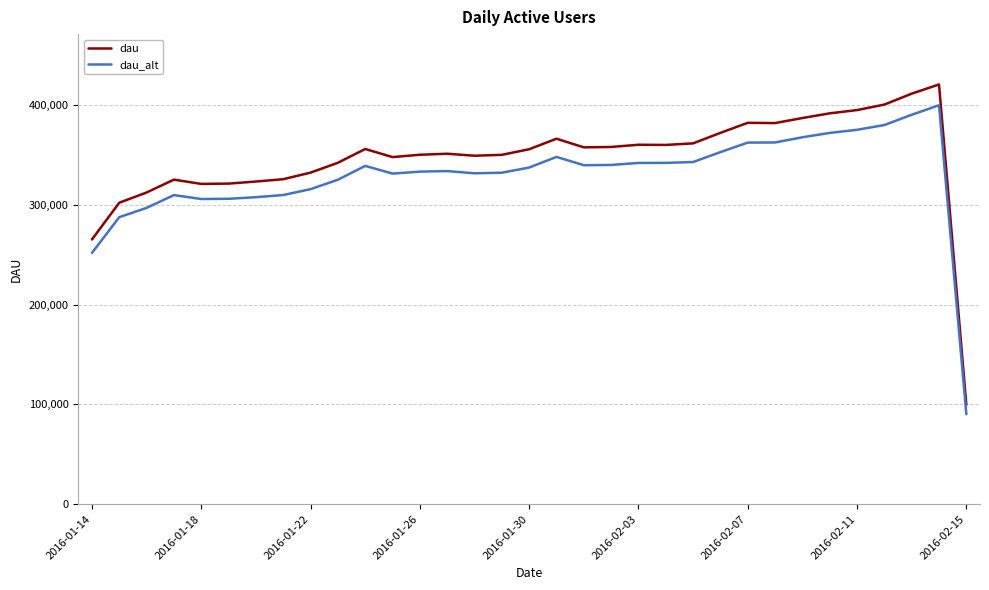

How many values in the dau series are below 355519?

16